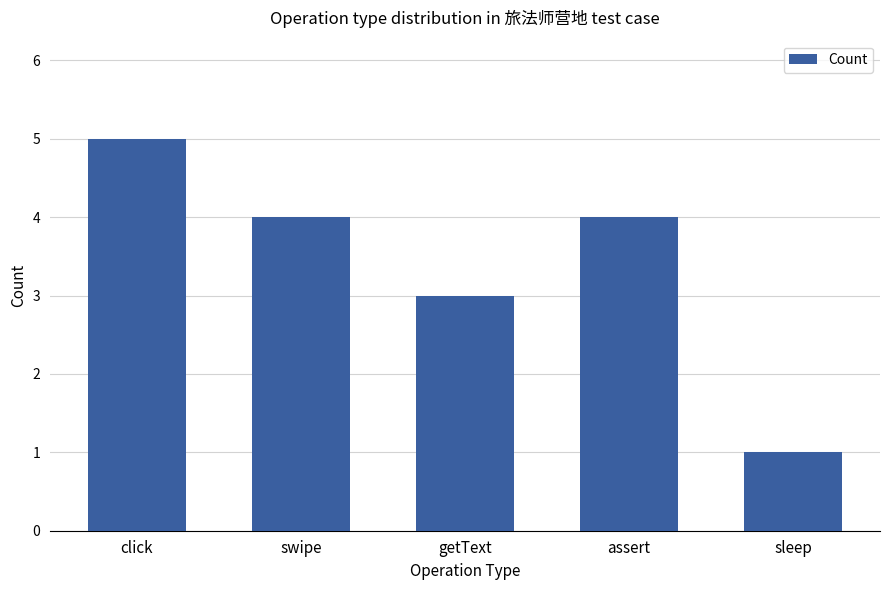

What is the label of the 5th bar from the right?

click